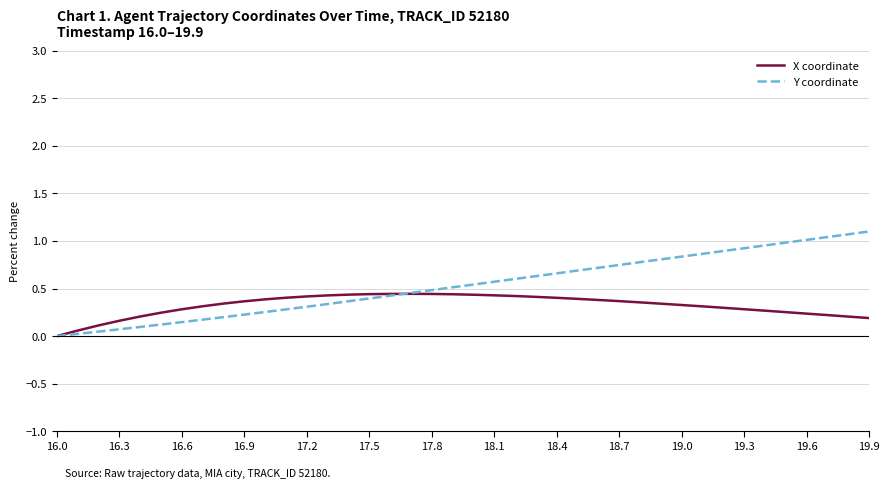

Which series has the widest spread of values?

Y coordinate